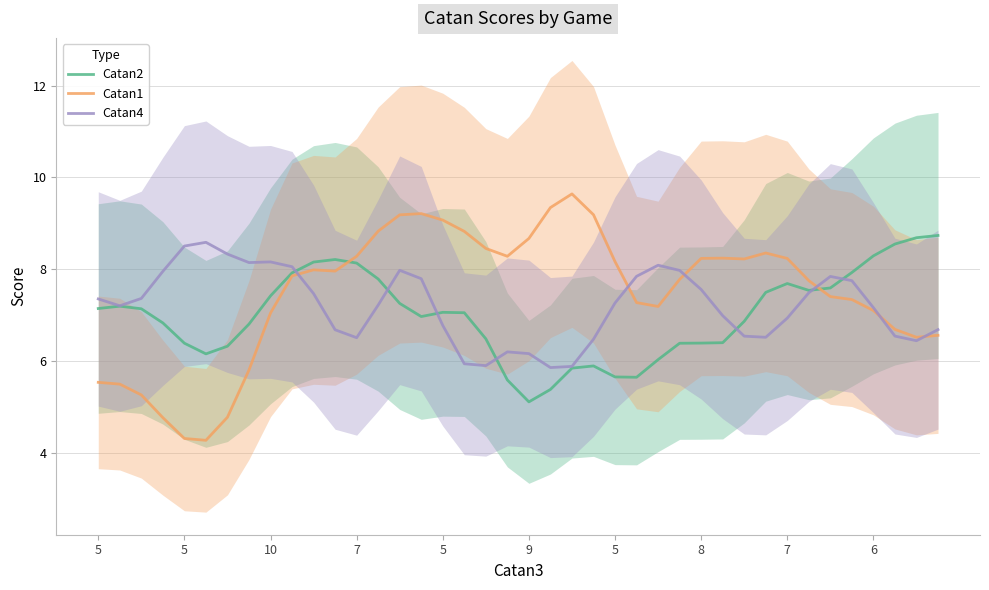

What are all the series names shown in the legend?

Catan2, Catan1, Catan4